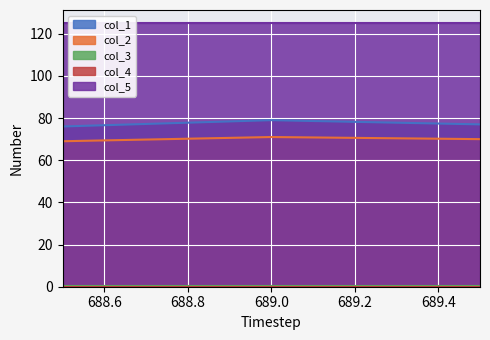

Rank the categories by col_2 value from highest to lowest.

689.0, 689.5, 688.5